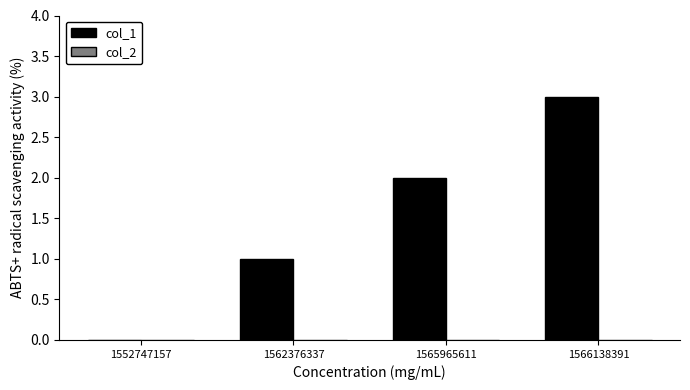

Between 1565965611 and 1552747157, which is larger?

1565965611